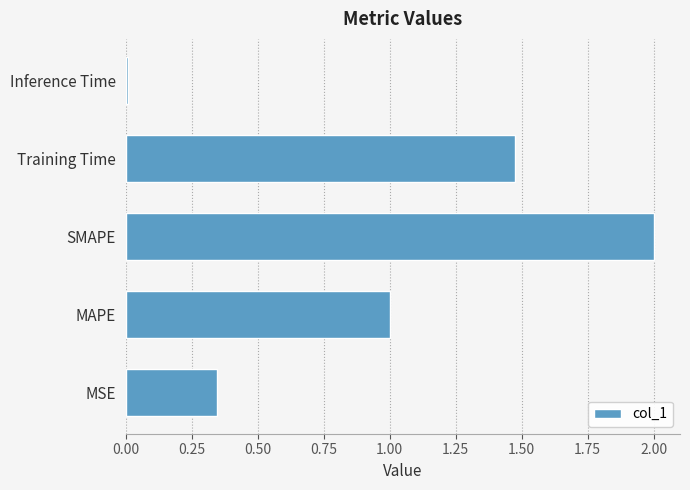

What is the ratio of the value at MAPE to the value at Training Time?

0.7